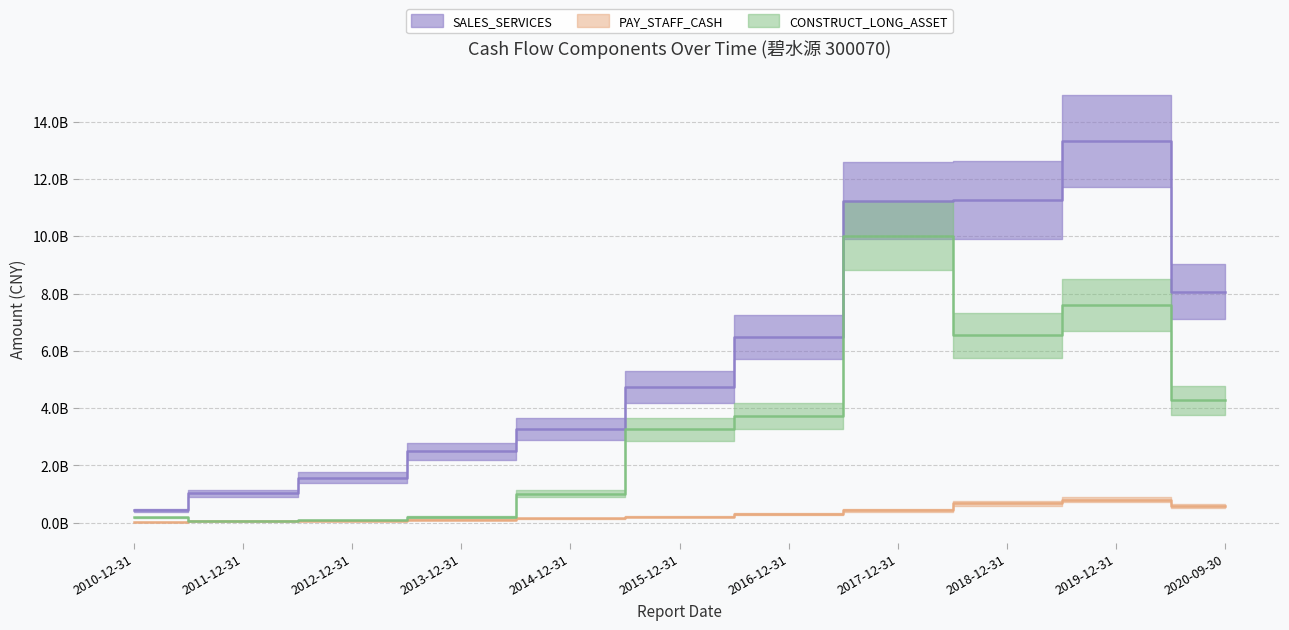

Does the chart display data point markers on the line(s)?

No